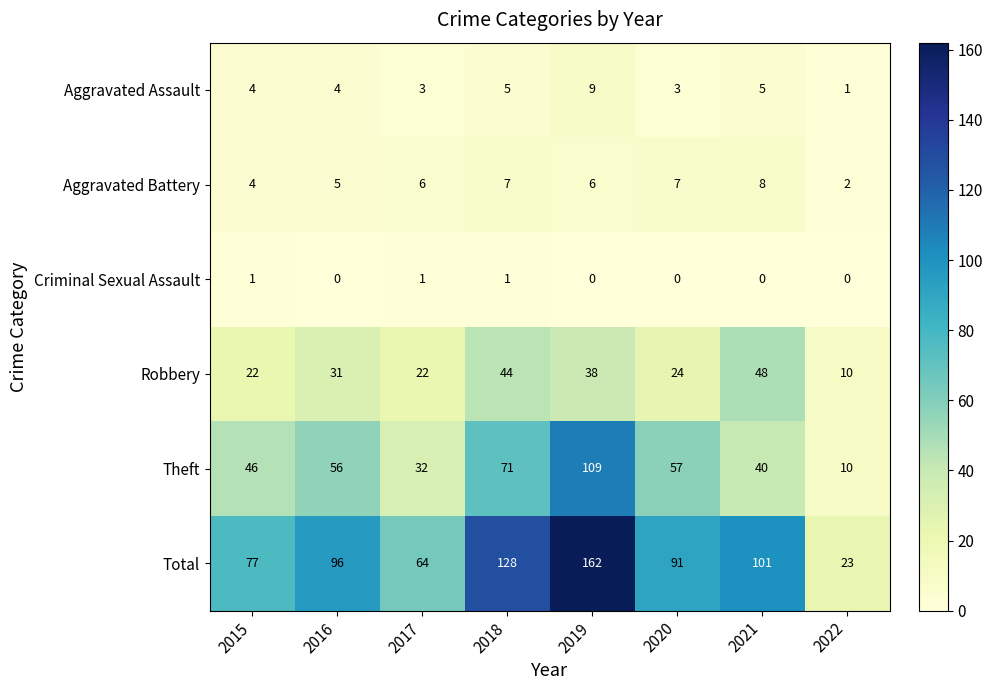

True or false: Theft has a value of 23 at 2015.

False